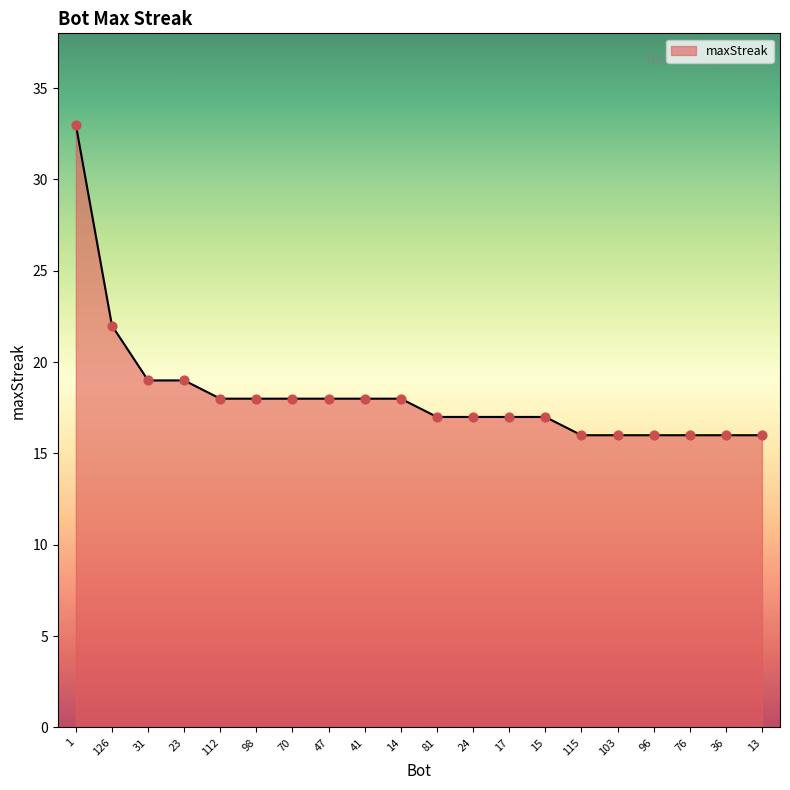

What is the ratio of the value at 17 to the value at 47?

0.9